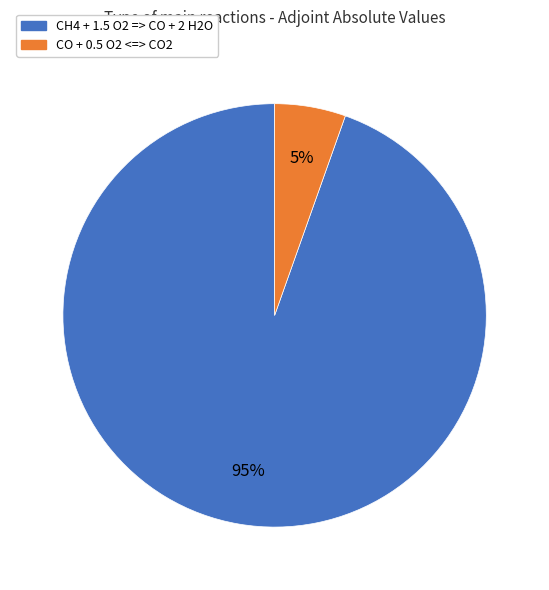

Between CO + 0.5 O2 <=> CO2 and CH4 + 1.5 O2 => CO + 2 H2O, which is larger?

CH4 + 1.5 O2 => CO + 2 H2O